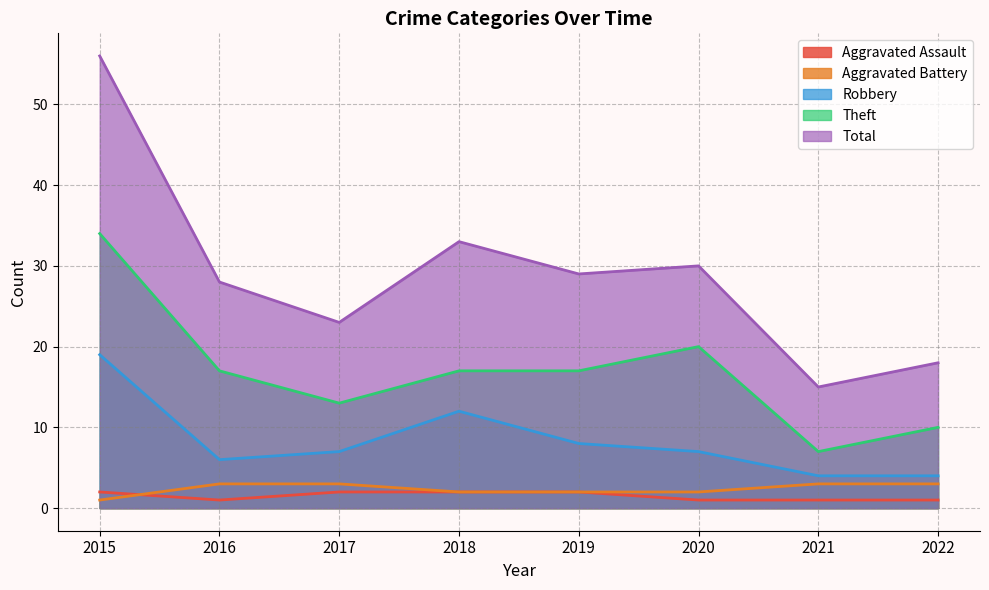

True or false: Total and Theft cross at least once.

False